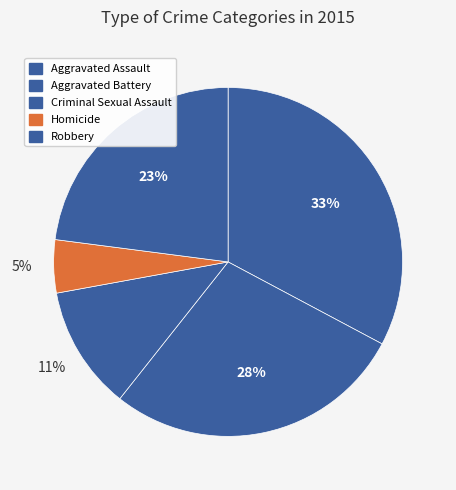

Which category has the biggest portion of the pie?

Aggravated Assault